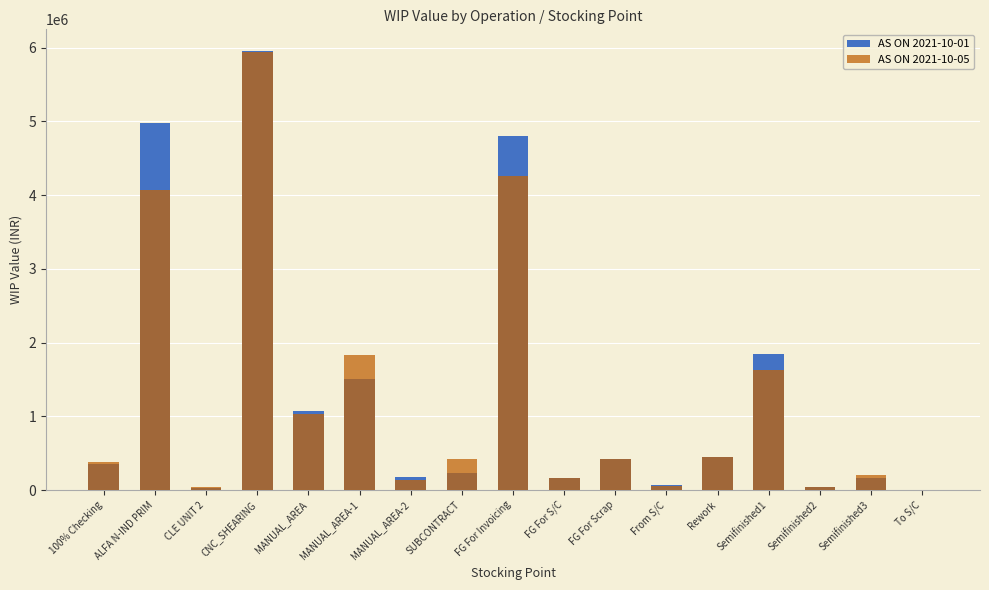

What is the difference between the second highest and second lowest values in the AS ON 2021-10-05 series?

4219766.3